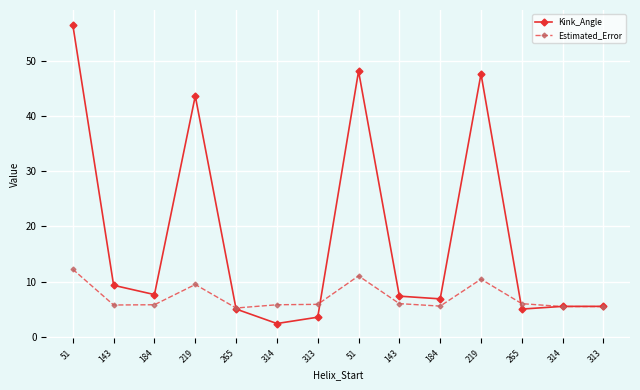

What are all the series names shown in the legend?

Kink_Angle, Estimated_Error